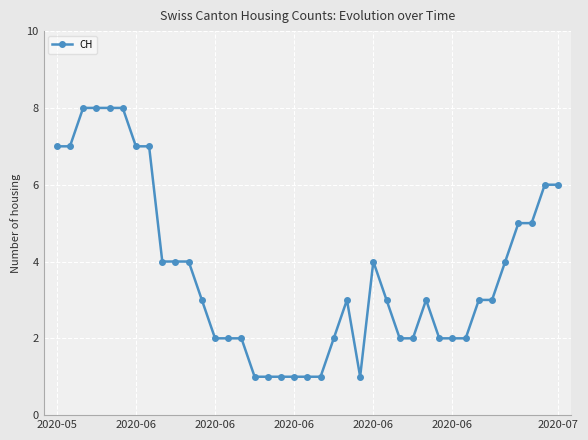

What is the average value?

4